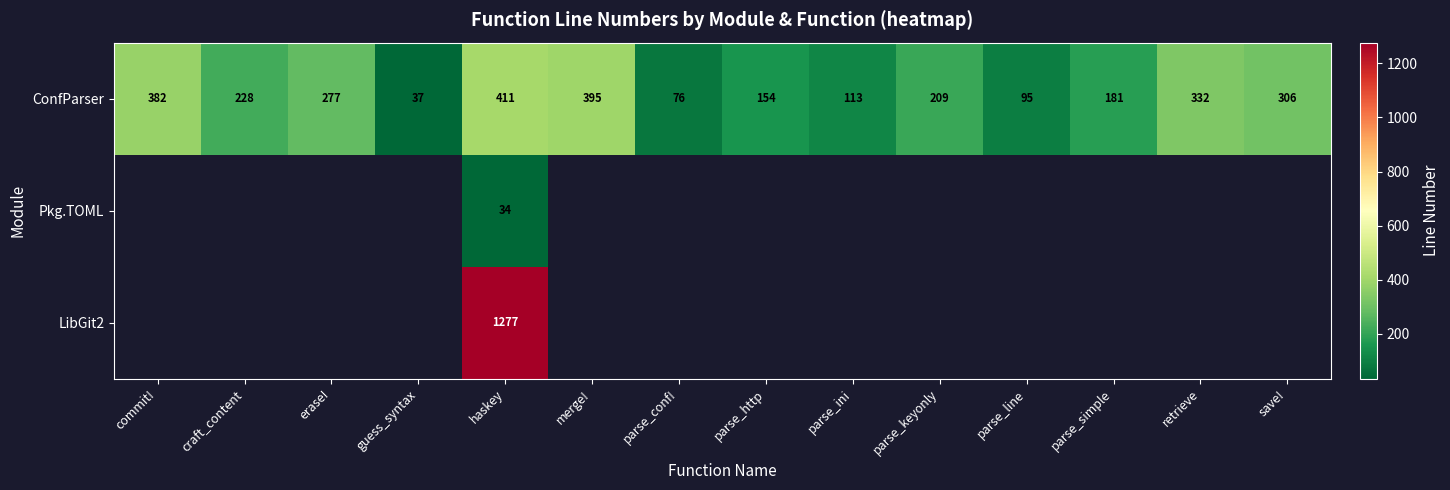

Which series has the widest spread of values?

row_0